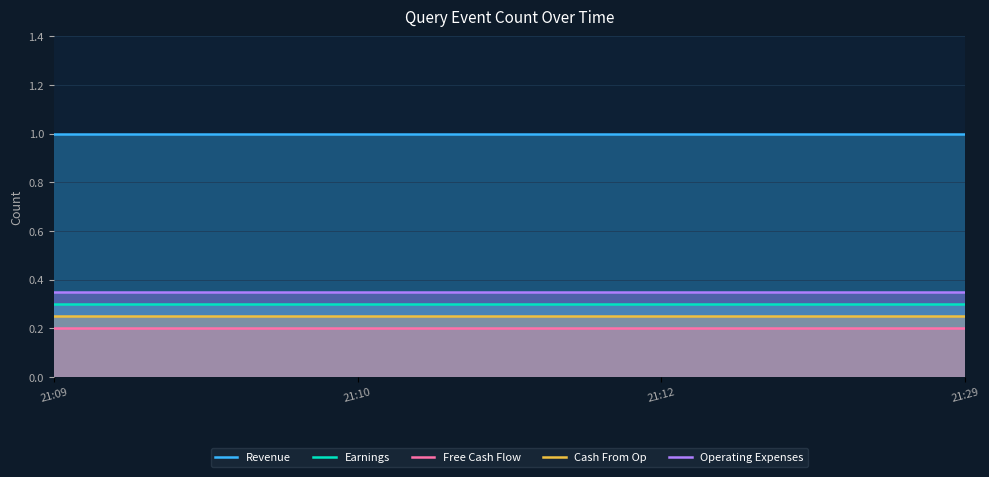

Which category has the highest value in the Free Cash Flow series?

21:09